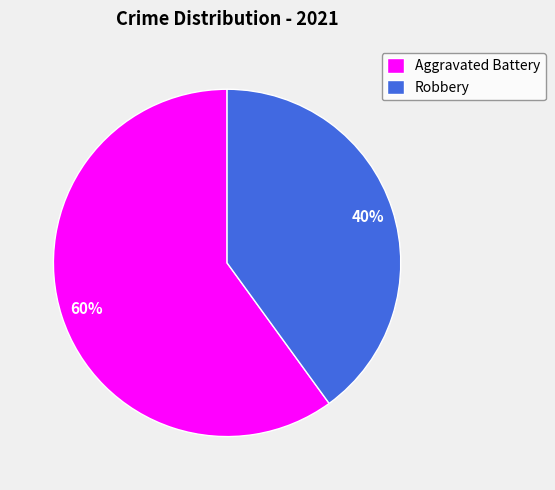

To the nearest percent, what is the difference between the largest and smallest slice percentages?

20%